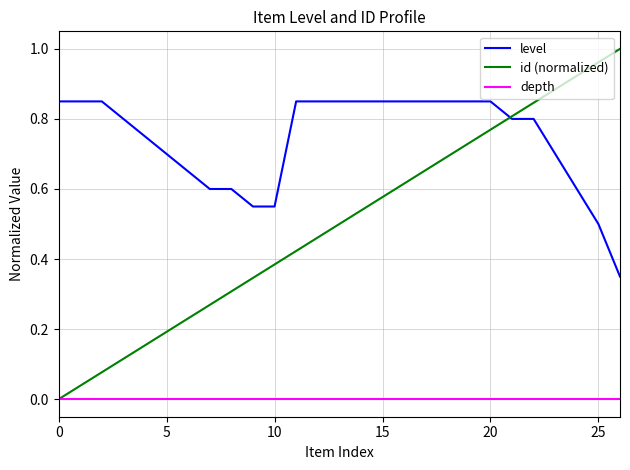

True or false: depth and level cross at least once.

False